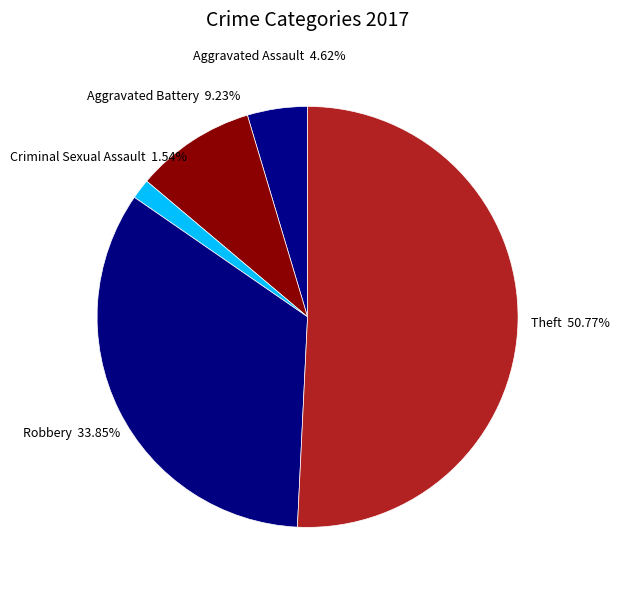

What is the majority slice?

Theft